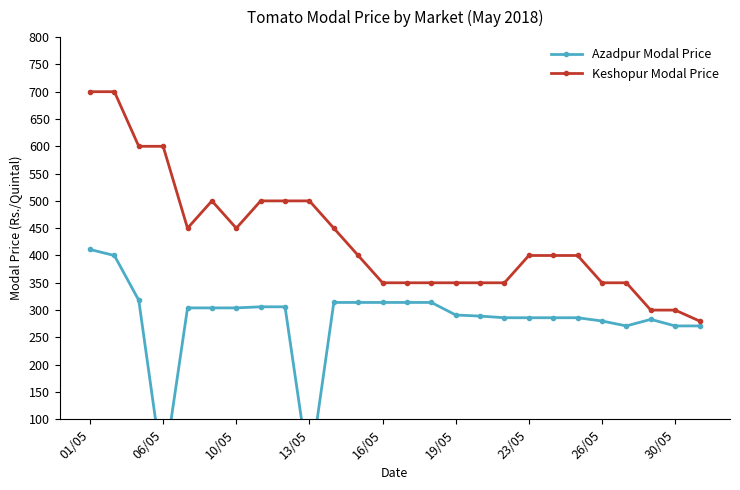

How many lines are shown in the chart?

2